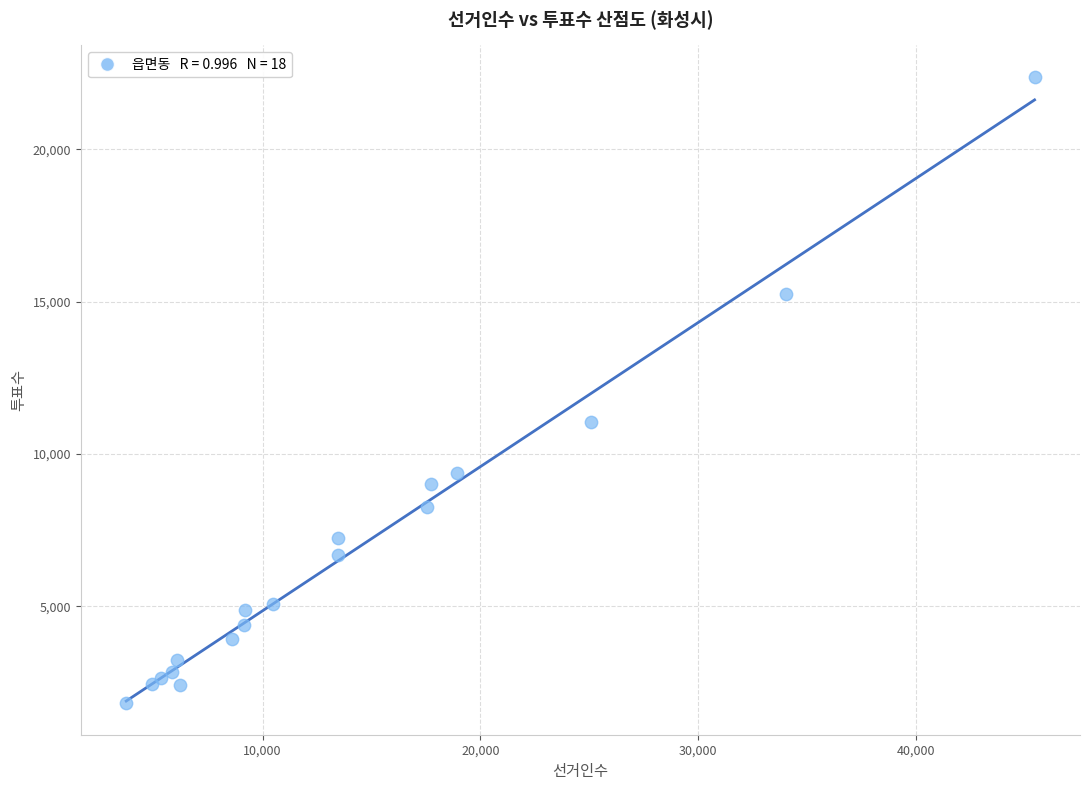

What Y value in the scatter plot is closest to 12102?

11044